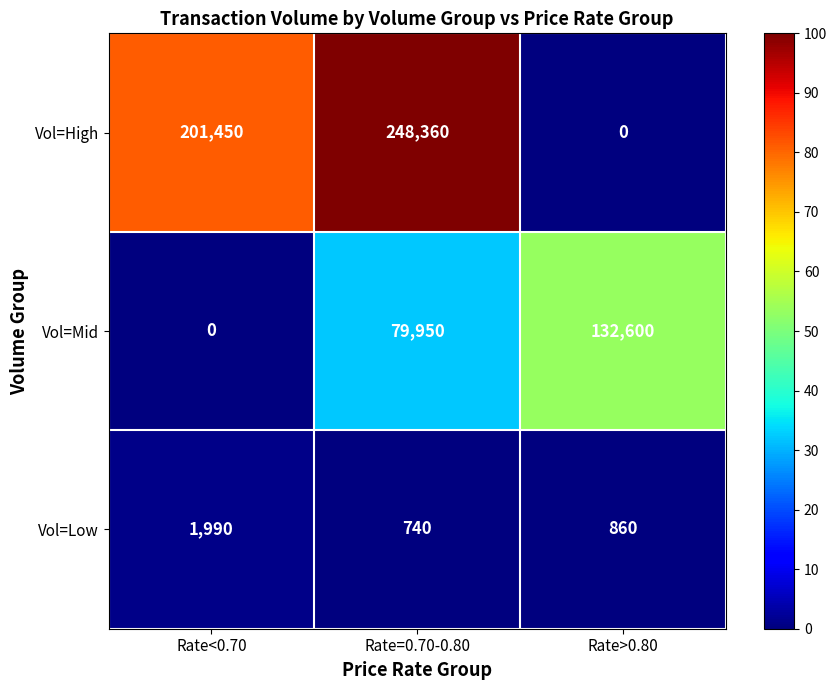

Which category has the highest value across all series?

Rate=0.70-0.80